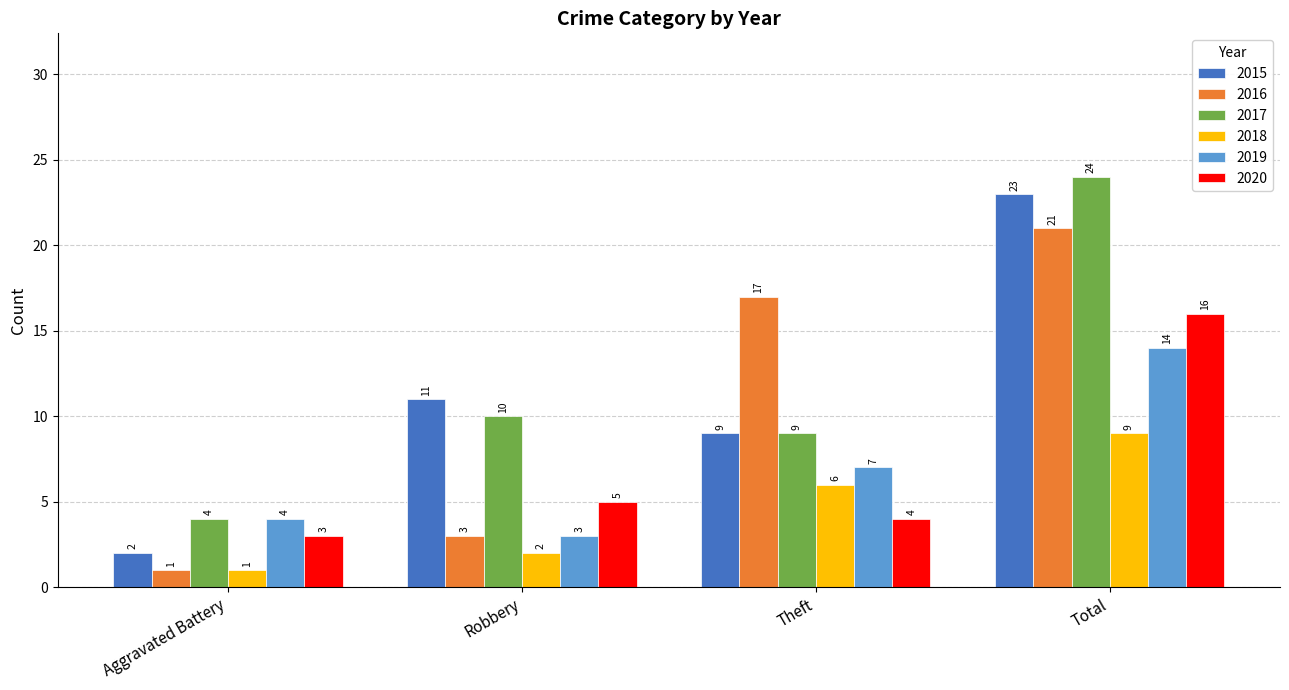

What is the difference between the 2016 values at Theft and Aggravated Battery?

16